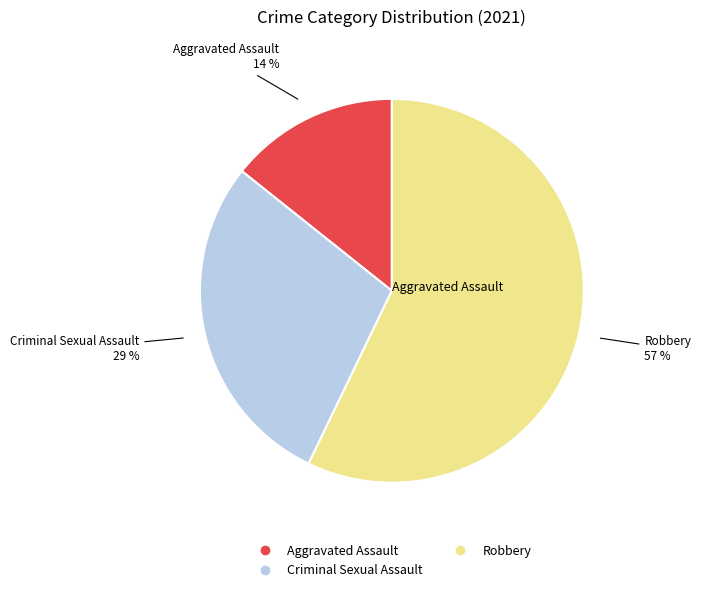

Does any single category account for the majority?

Yes